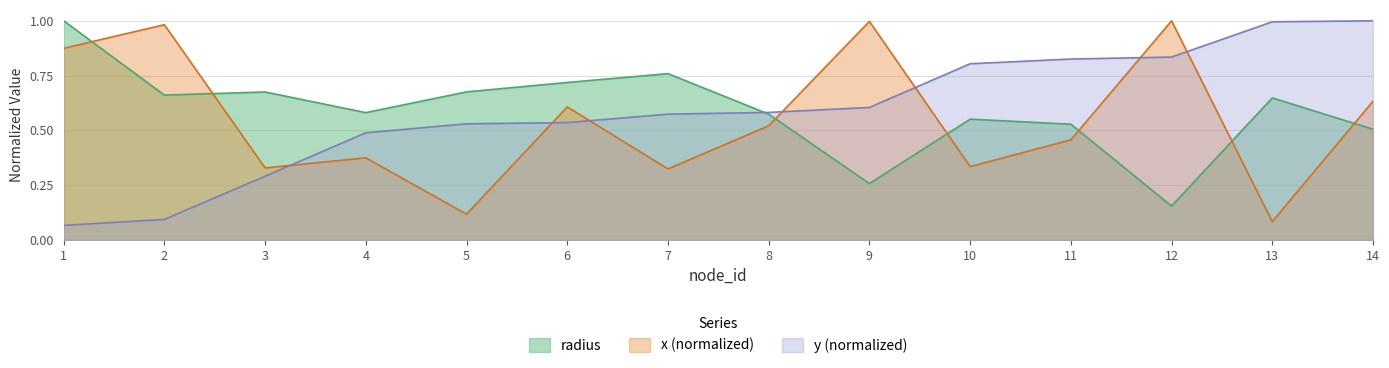

Which series ends up on top after the final intersection of x and y?

y